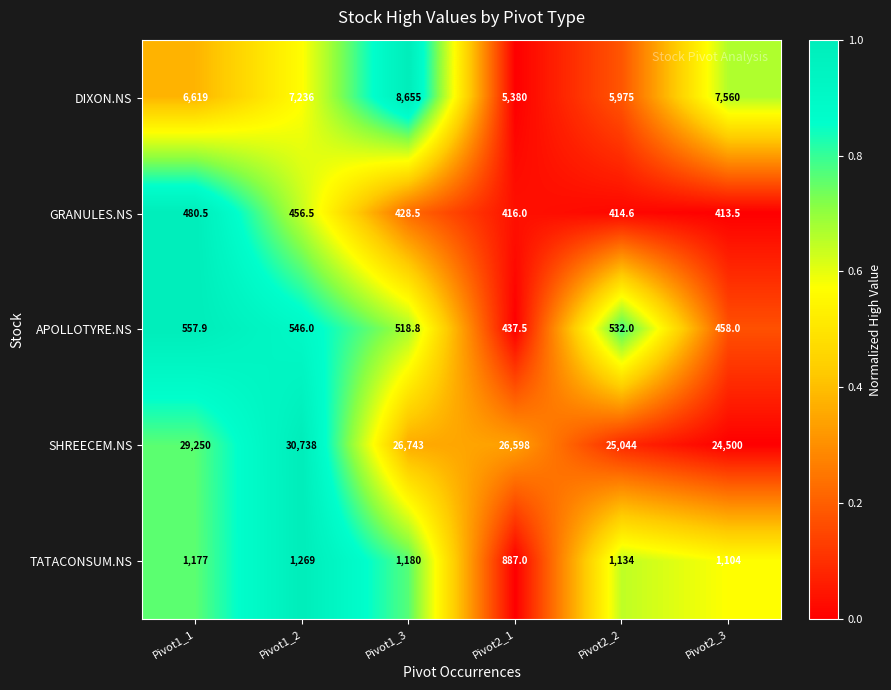

What is the maximum value for APOLLOTYRE.NS?

557.9